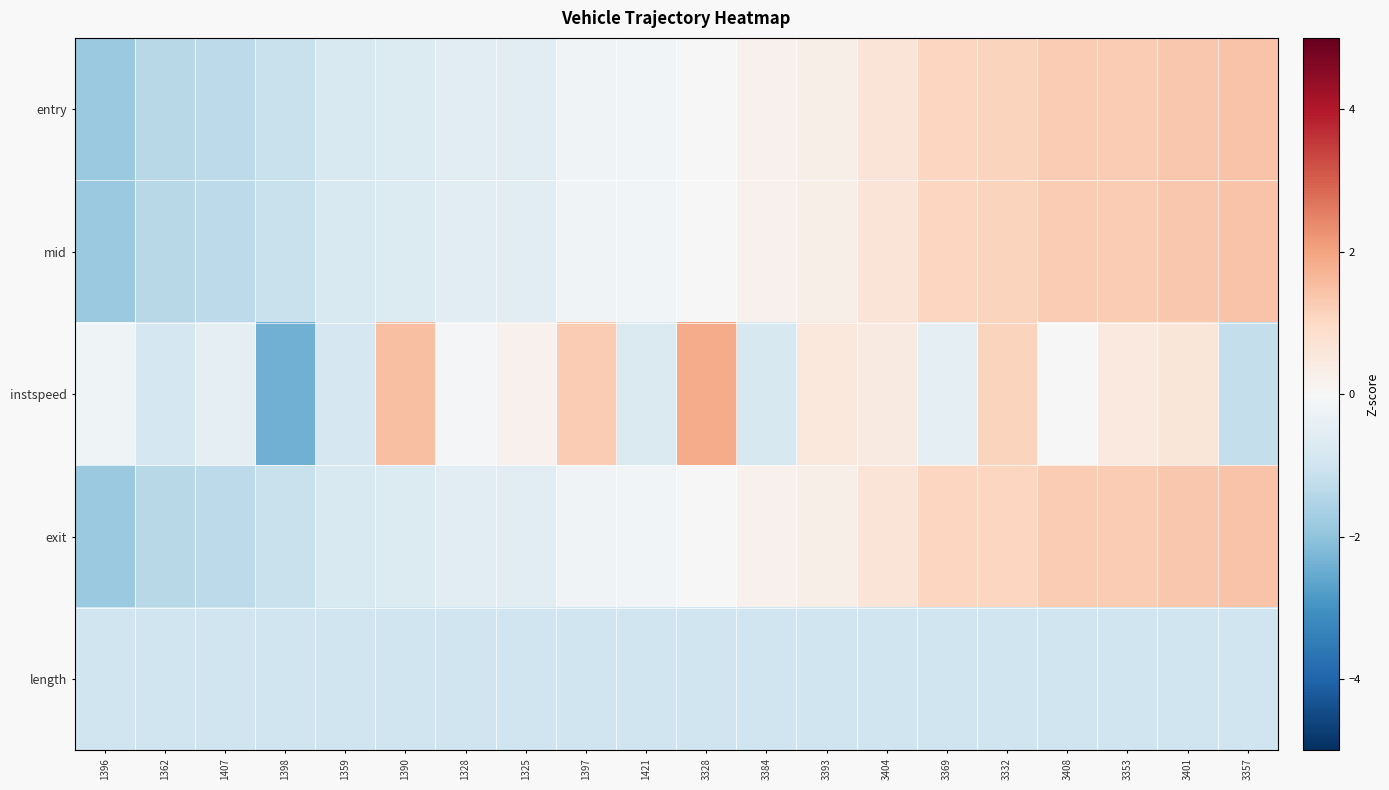

At which category is the sum across all series the highest?

3401